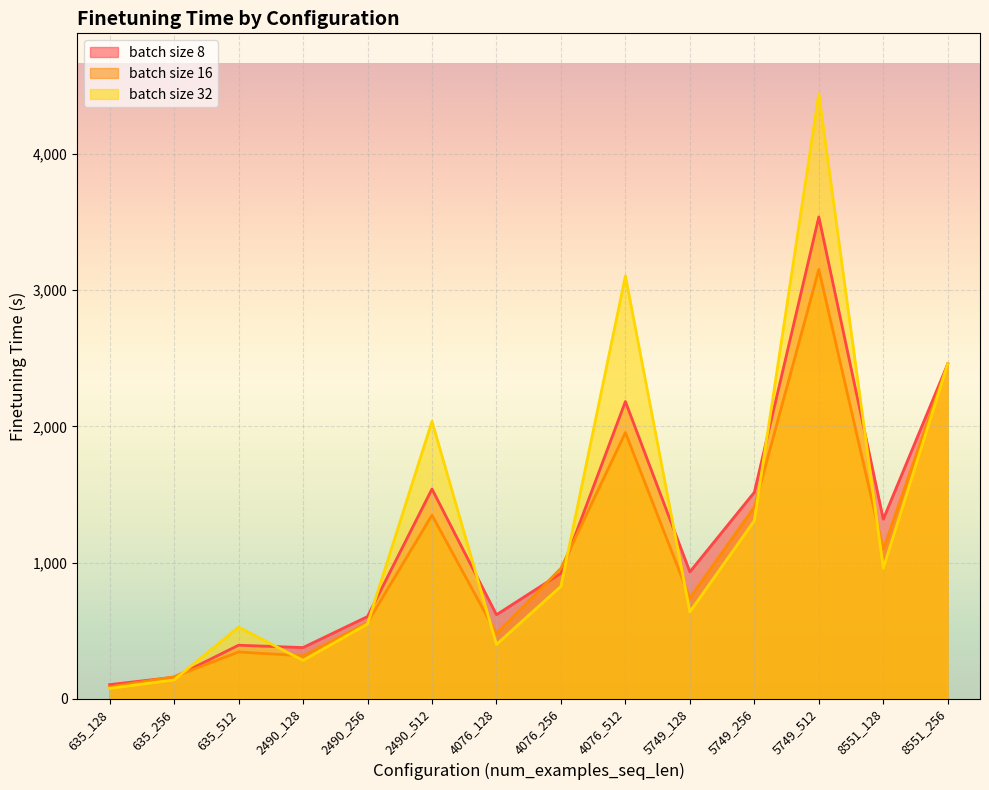

Which series ends up on top after the final intersection of batch_size_32 and batch_size_16?

batch_size_16